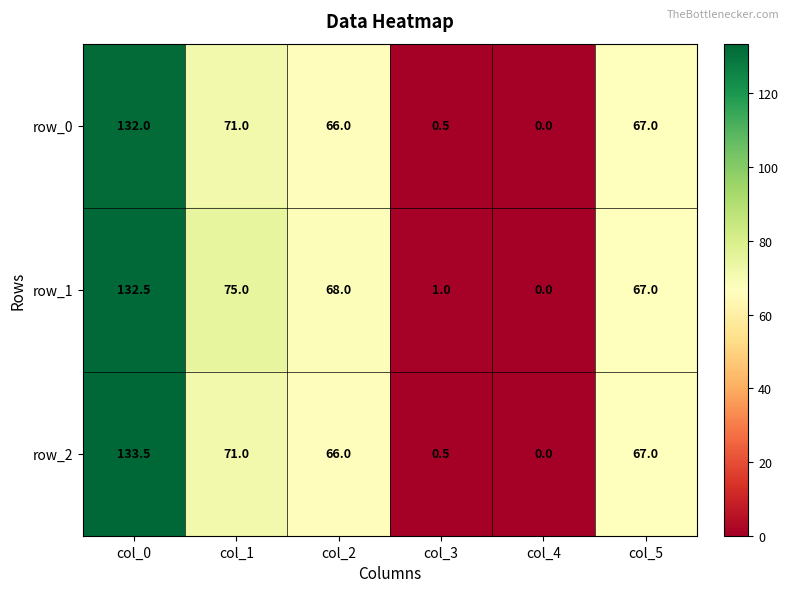

Reading left to right, extract all data points from this chart.

row_0: 132.0	71.0	66.0	0.5	0.0	67.0
row_1: 132.5	75.0	68.0	1.0	0.0	67.0
row_2: 133.5	71.0	66.0	0.5	0.0	67.0